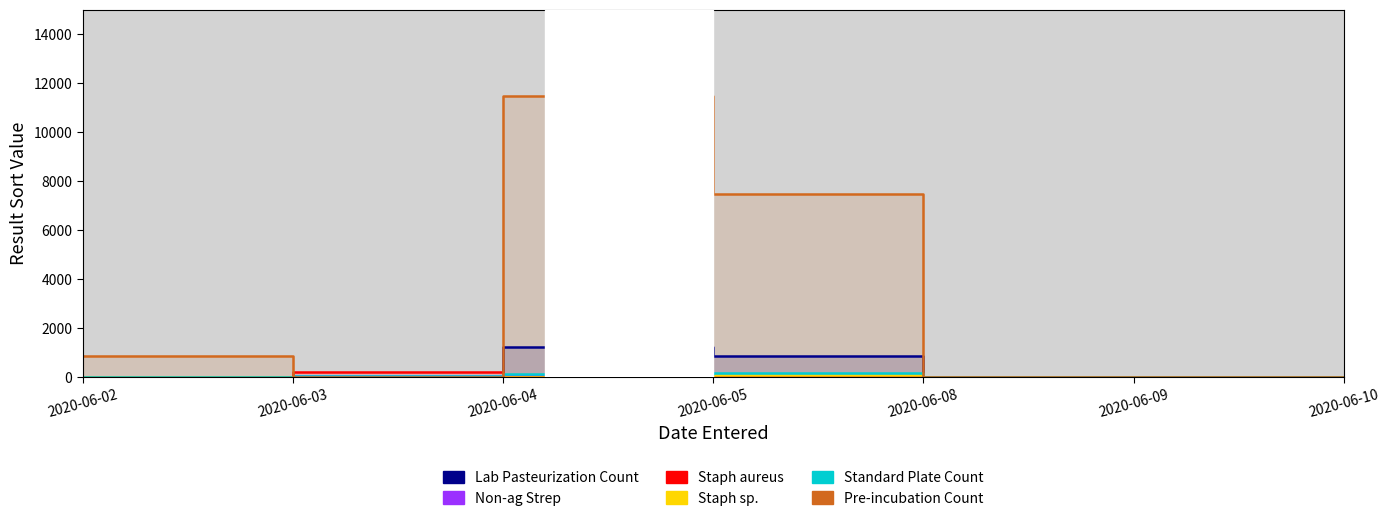

What is the total value across all series at 2020-06-02?

850